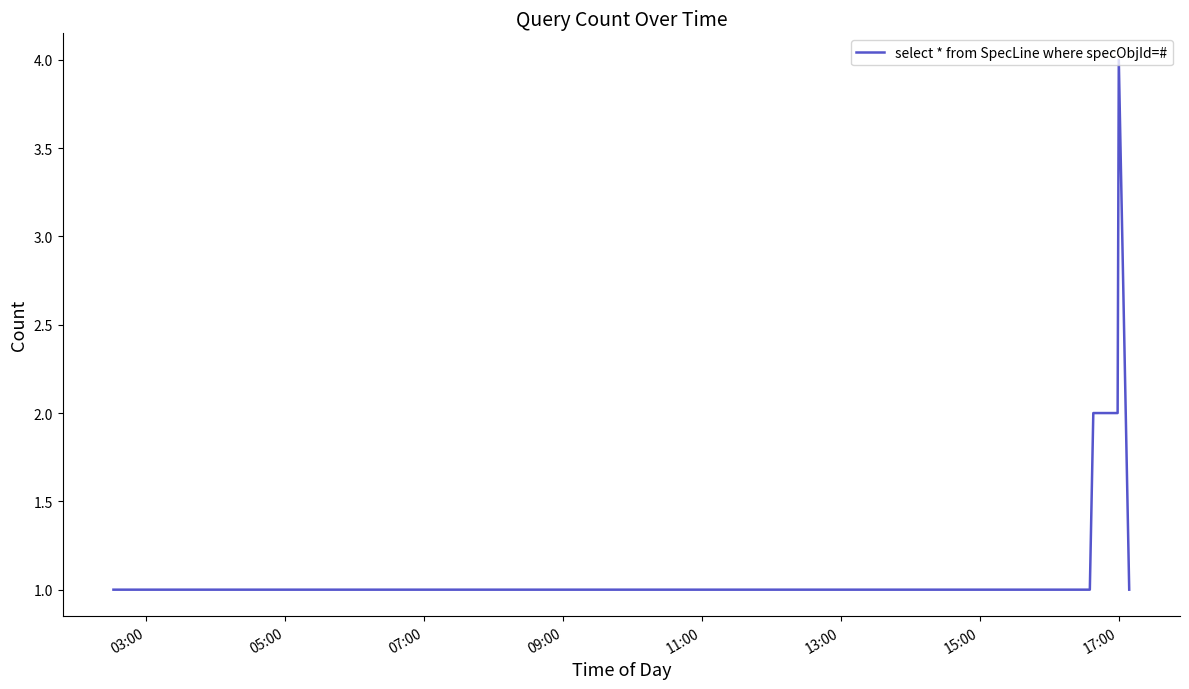

How many categories are shown in the chart?

11